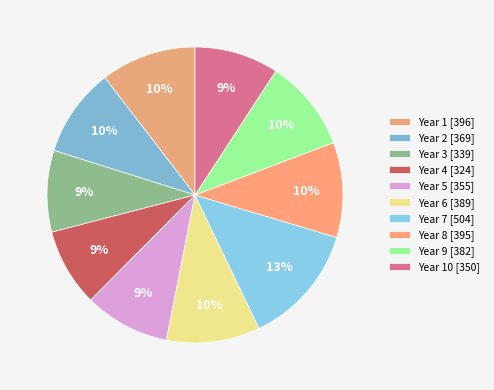

How many segments does this pie chart have?

10